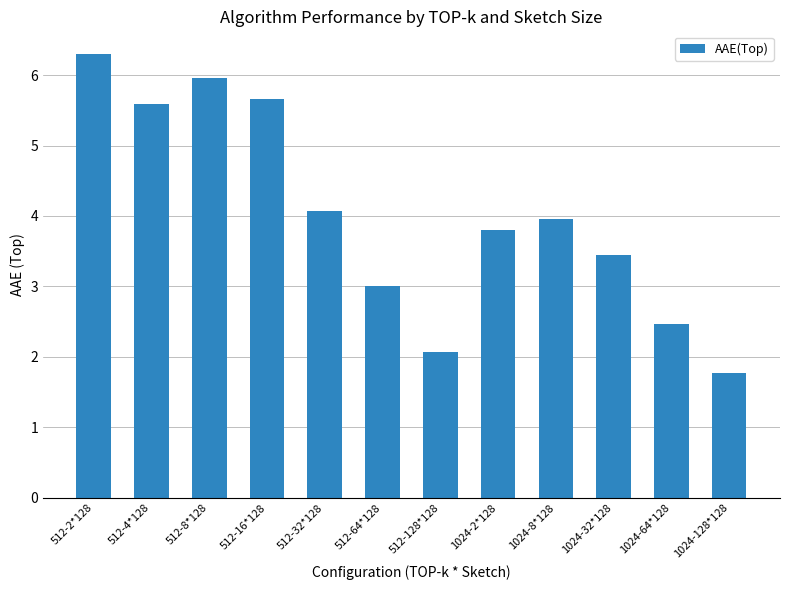

At which label does the data first exceed 3?

512-2*128